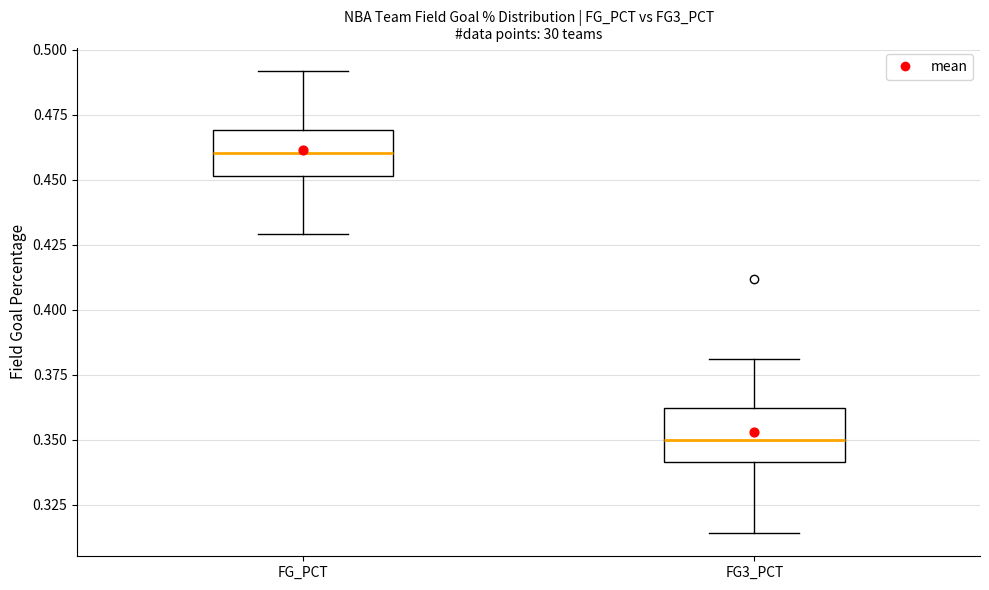

Reading left to right, transcribe this box plot: for each box, give where its median line is, the range the box spans, and where its two whiskers end, as read against the y-axis. The values are not printed on the chart, so give them approximately, as read against the axis.

FG_PCT: median 0.460, box 0.450 to 0.470, whiskers 0.430 to 0.490
FG3_PCT: median 0.350, box 0.340 to 0.360, whiskers 0.315 to 0.380